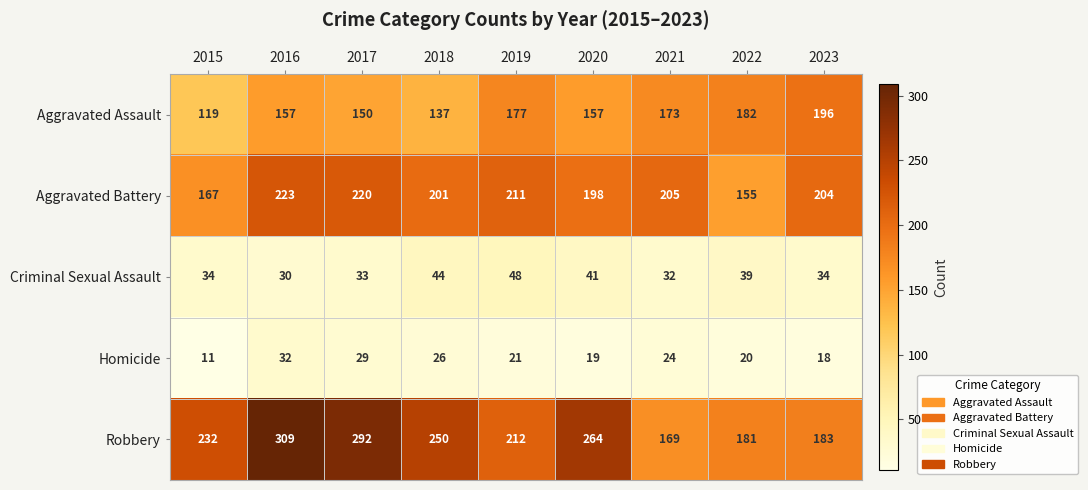

The Homicide series shows 26 at 2018. True or false?

True